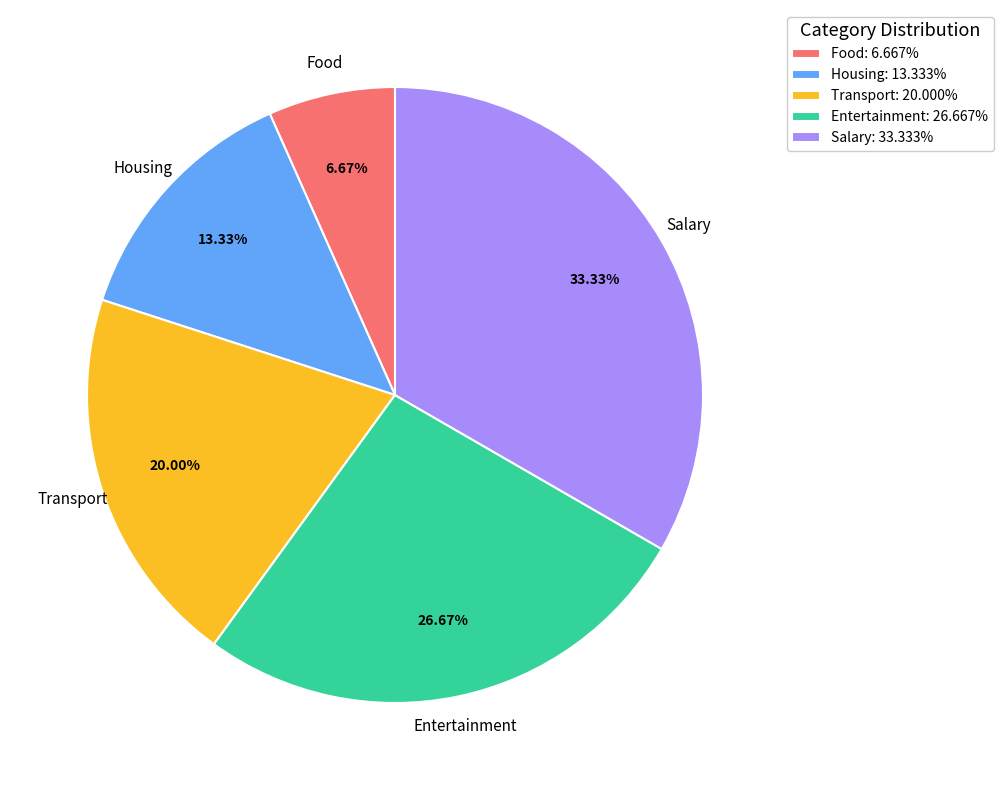

Rank the categories by value from lowest to highest.

Food, Housing, Transport, Entertainment, Salary